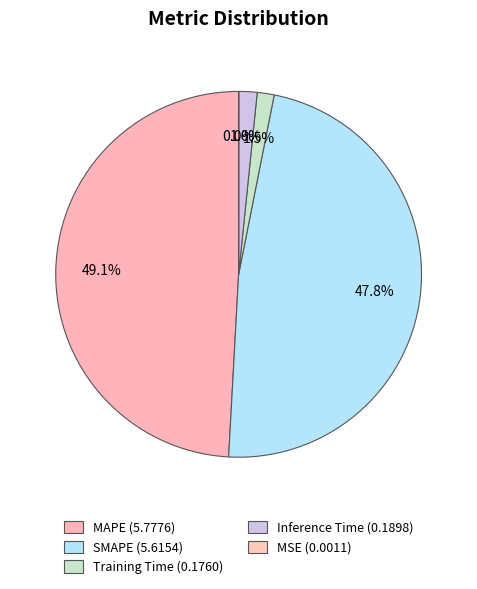

What is the largest slice in the pie chart?

MAPE